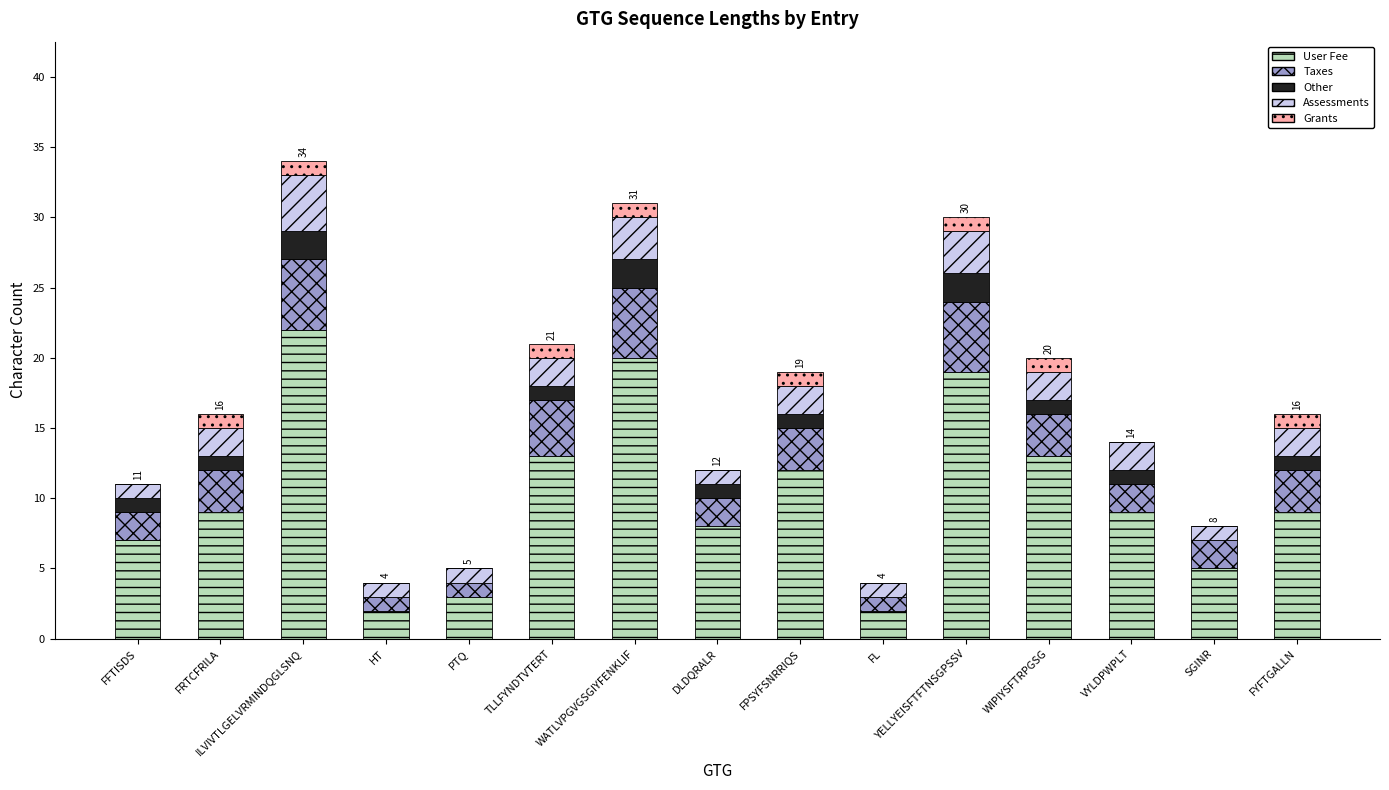

The User Fee series shows 0 at HT. True or false?

False